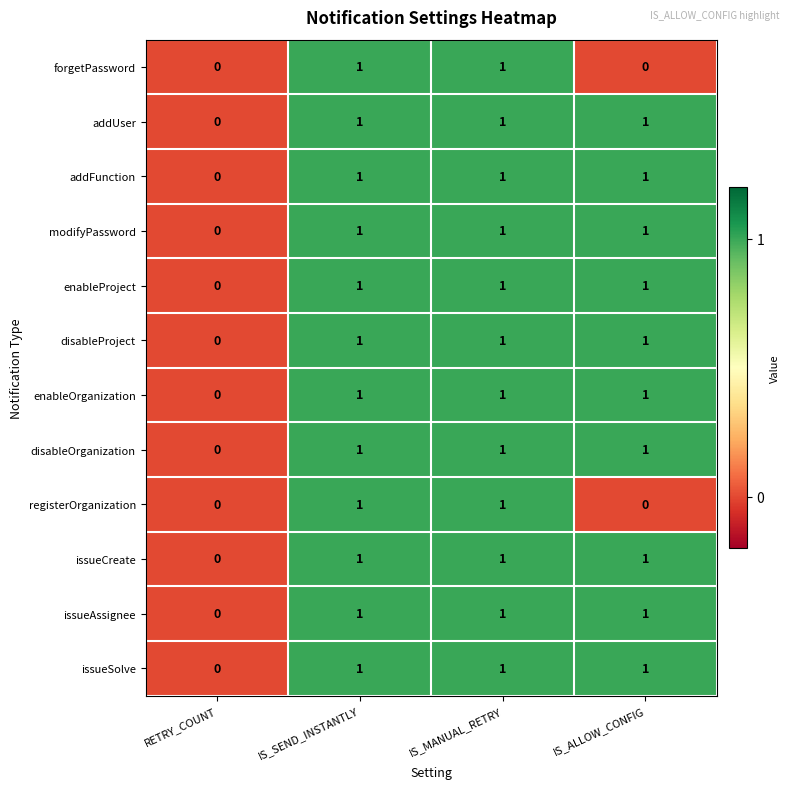

Which category has the lowest value in the issueAssignee series?

RETRY_COUNT